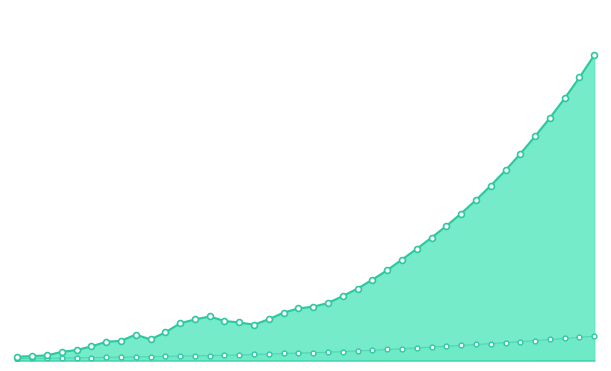

Which series has the largest total across all categories?

VNM_CTAX_0